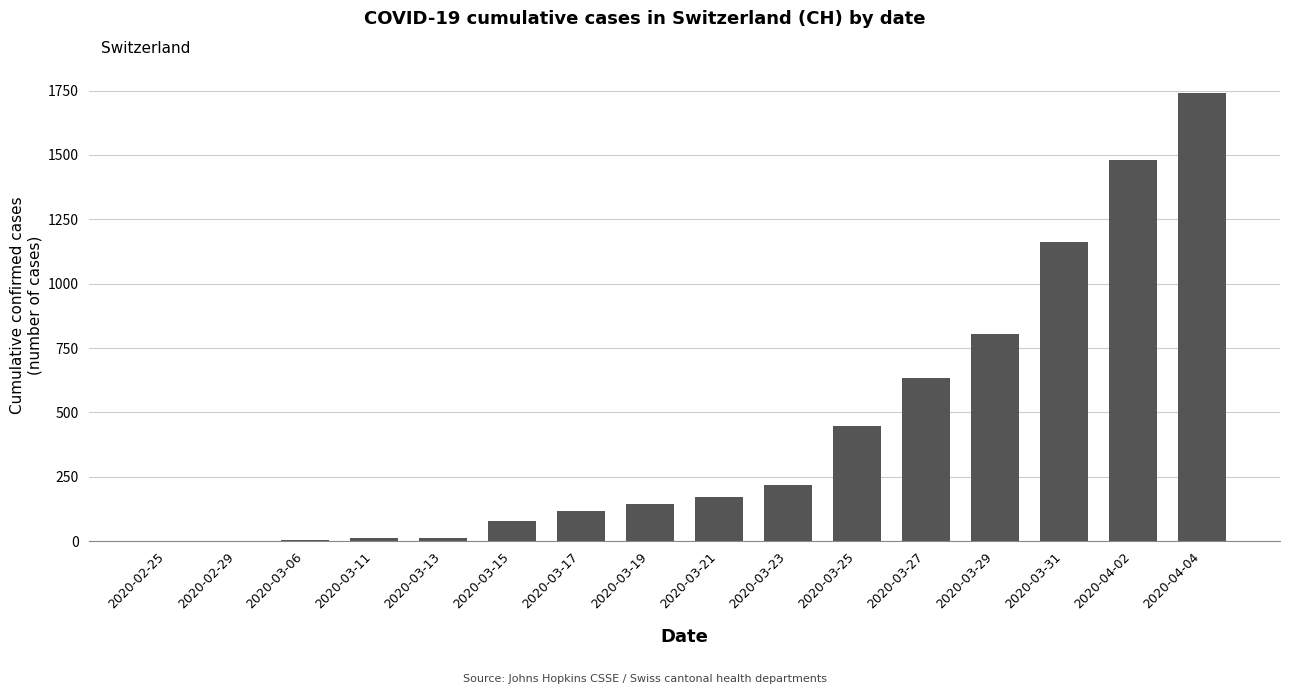

Which has a higher value, 2020-03-06 or 2020-03-17?

2020-03-17